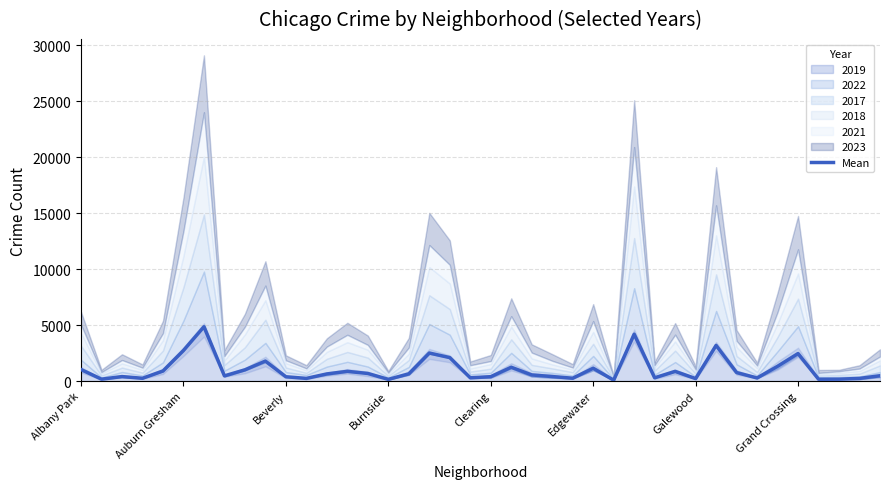

Reading left to right, what are all the values shown in this chart?

1029.2	167.2	398.7	247.2	897.2	2731.3	4846.5	462.2	1001.5	1782.7	382.3	236.5	636.3	866.8	676.3	149.7	642.5	2502.2	2093.0	290.8	387.7	1231.3	546.2	400.8	251.8	1144.8	78.7	4178.8	289.8	863.0	220.3	3182.8	757.3	275.2	1316.0	2456.5	165.0	167.3	235.7	472.5